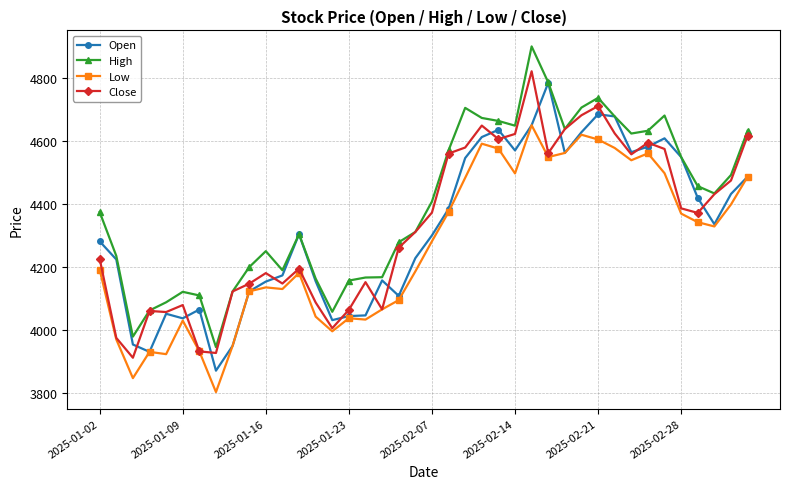

Rank the series by their maximum value, from lowest to highest.

Low, Open, Close, High